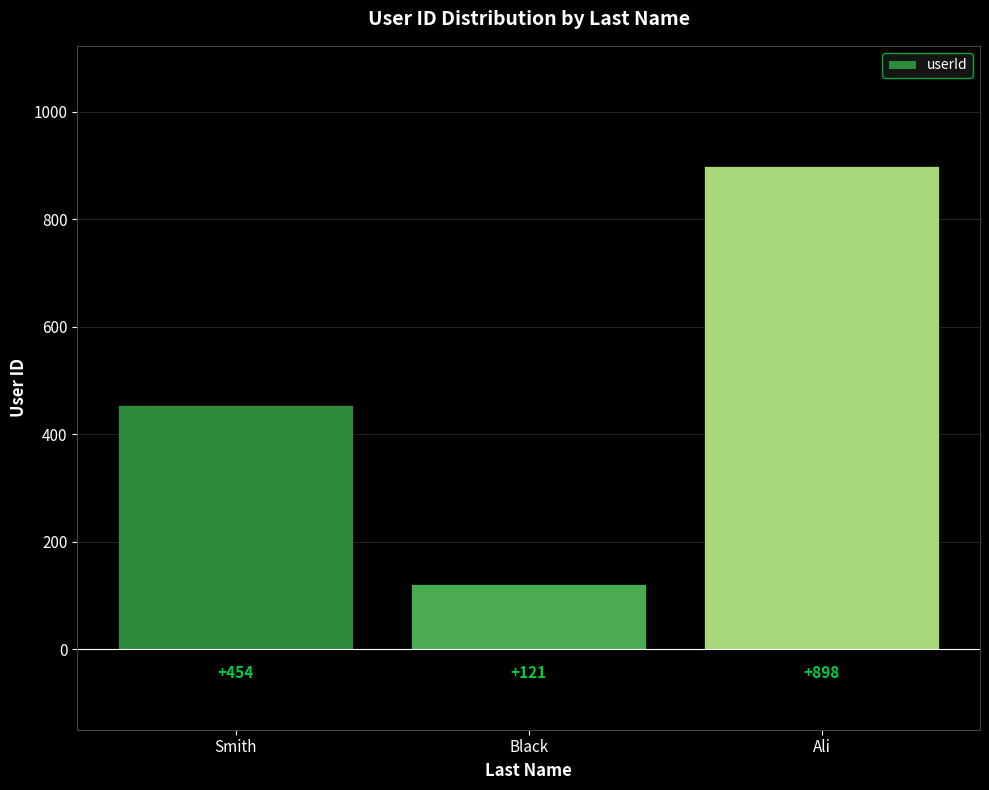

How many values are between 121 and 898?

3